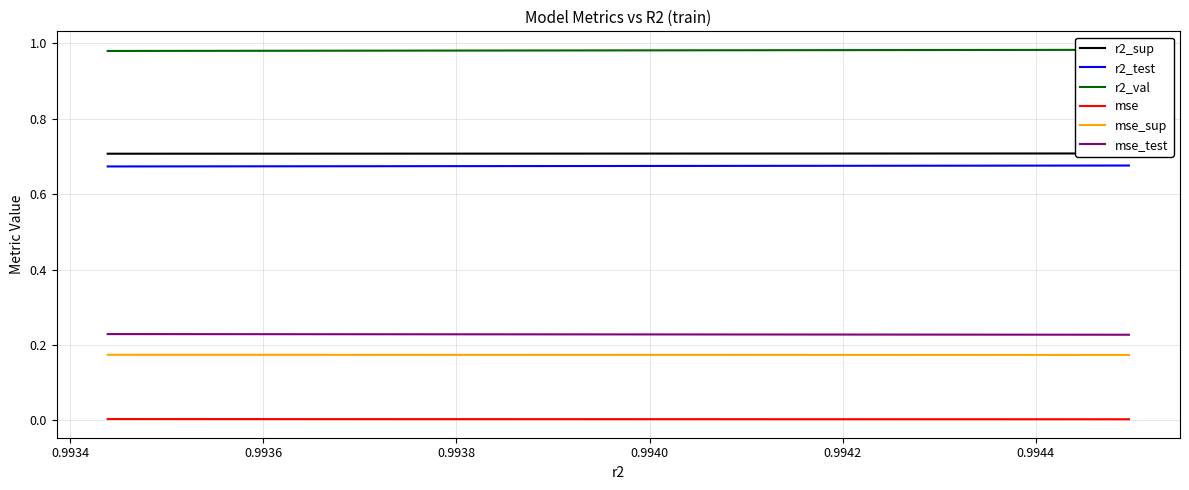

Reading left to right, list all the values displayed in this chart.

r2_sup: 0.7	0.7	0.7	0.7	0.7	0.7	0.7	0.7	0.7	0.7
r2_test: 0.7	0.7	0.7	0.7	0.7	0.7	0.7	0.7	0.7	0.7
r2_val: 1.0	1.0	1.0	1.0	1.0	1.0	1.0	1.0	1.0	1.0
mse: 0.0	0.0	0.0	0.0	0.0	0.0	0.0	0.0	0.0	0.0
mse_sup: 0.2	0.2	0.2	0.2	0.2	0.2	0.2	0.2	0.2	0.2
mse_test: 0.2	0.2	0.2	0.2	0.2	0.2	0.2	0.2	0.2	0.2